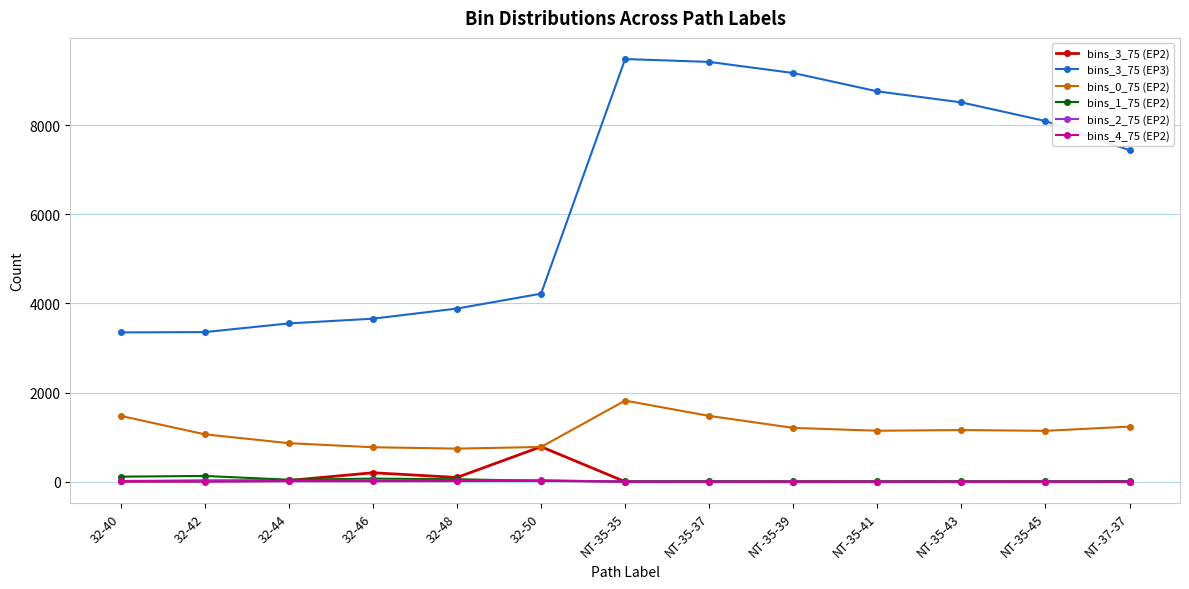

What is the difference between the maximum and minimum values in the bins_3_75 (EP3) series?

6133